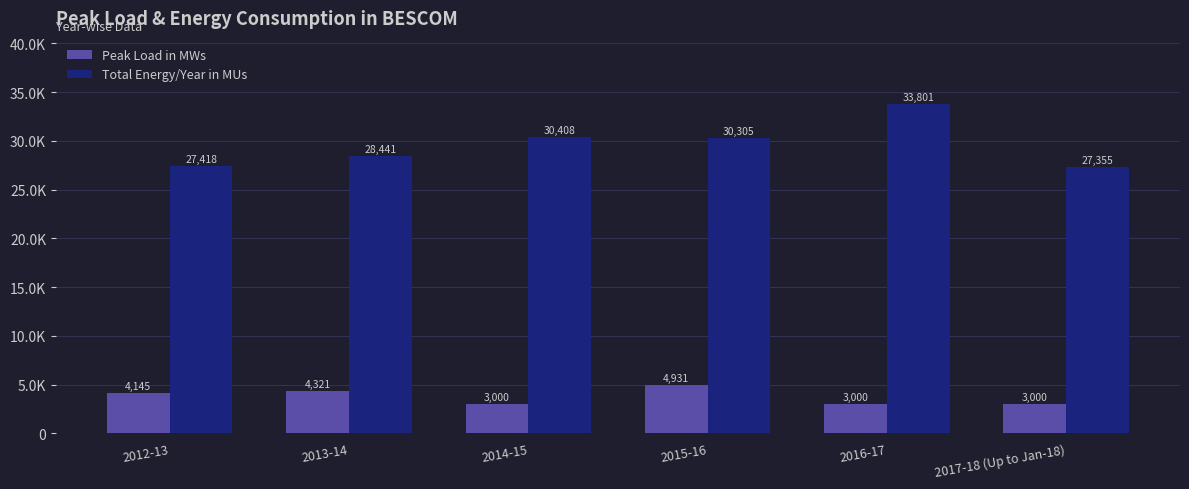

What are all the series names shown in the legend?

Peak Load in MWs, Total Energy/Year in MUs